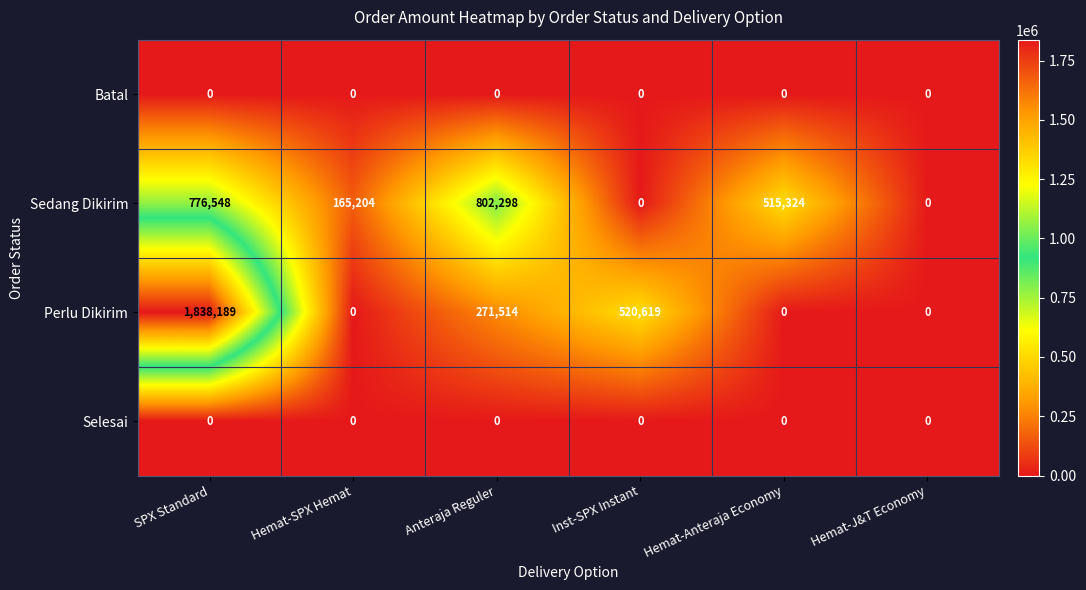

What value does the Sedang Dikirim series have at SPX Standard?

776548